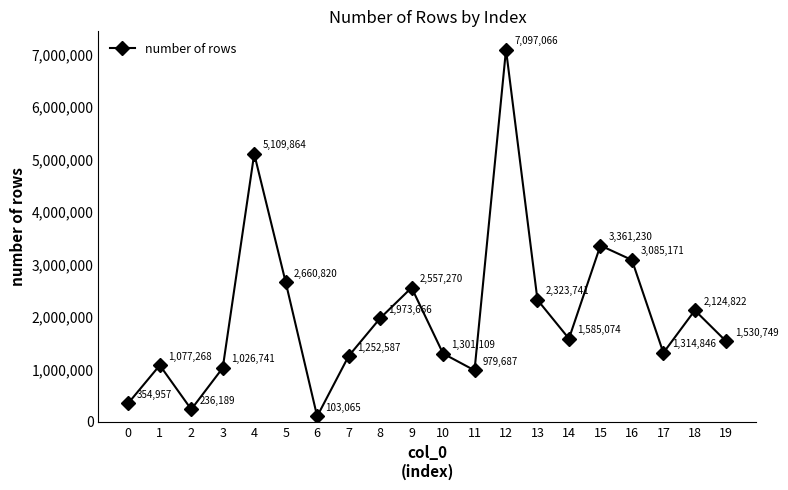

Is it true that the value at 6 is 103065?

True